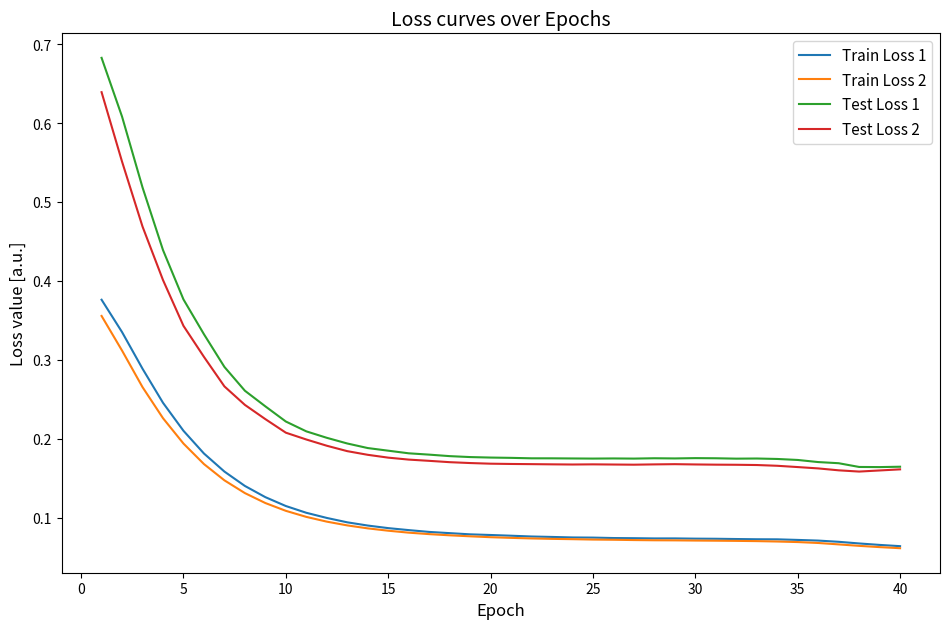

Which series has the widest spread of values?

Test Loss 1